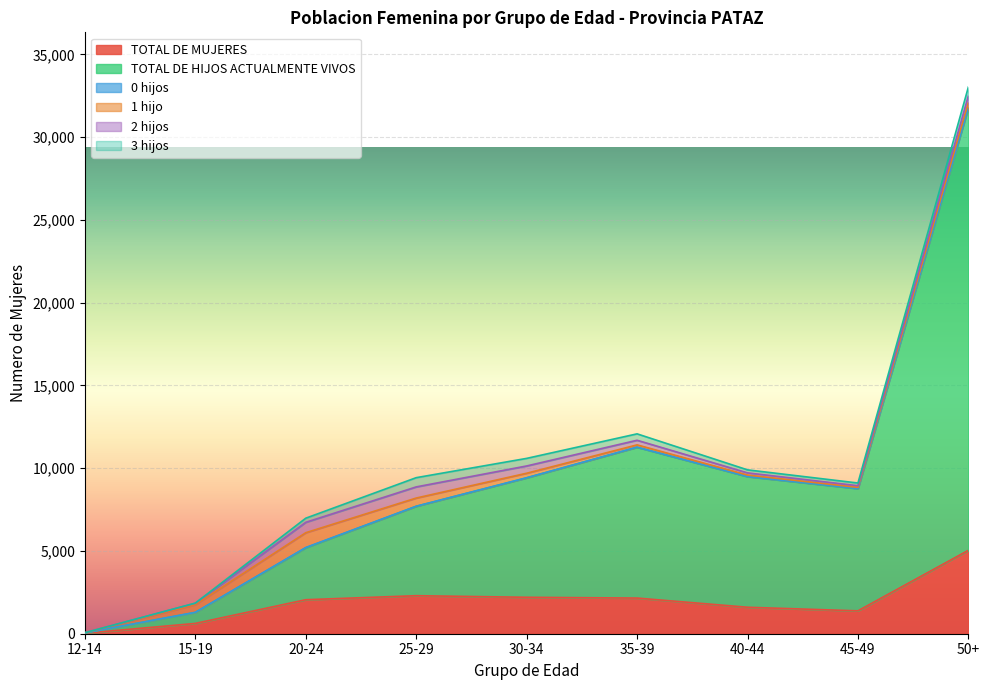

What is the value of the 3 hijos point at the 8th from the left?

164